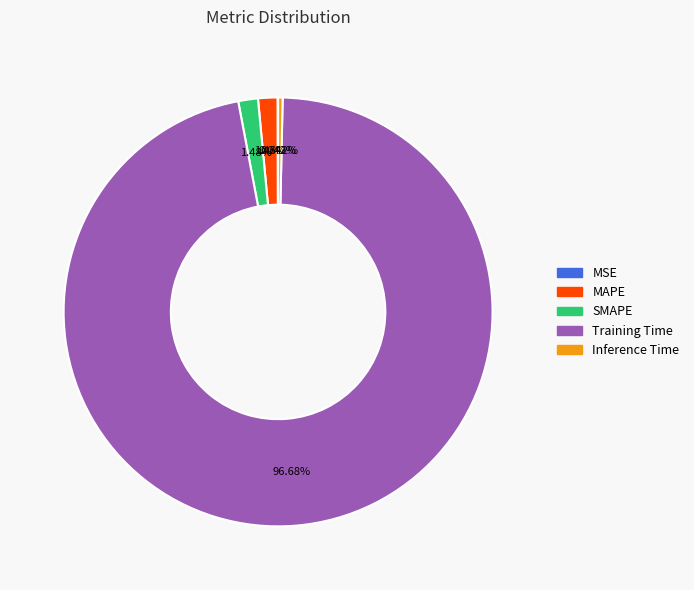

Is the sum of MAPE and SMAPE greater than half?

No